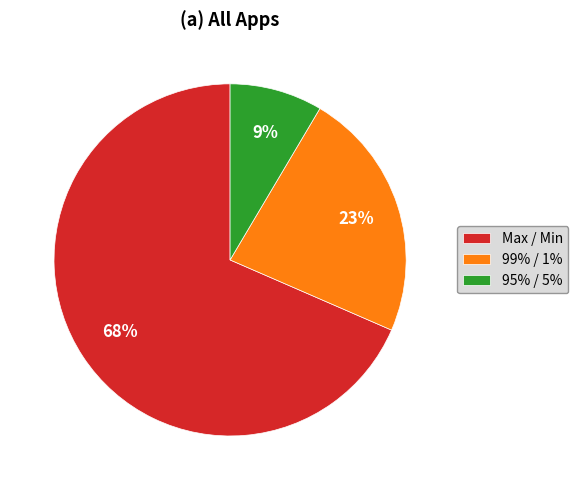

Which has a higher value, 99% / 1% or 95% / 5%?

99% / 1%